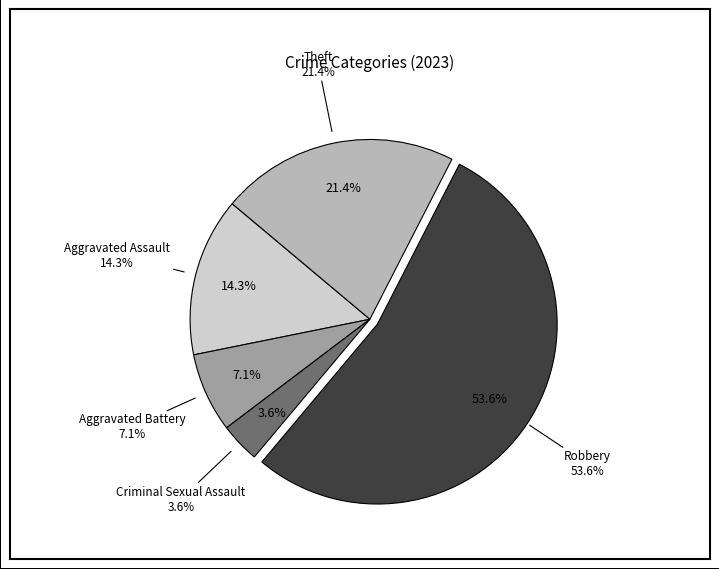

Is there a majority slice in this chart?

Yes